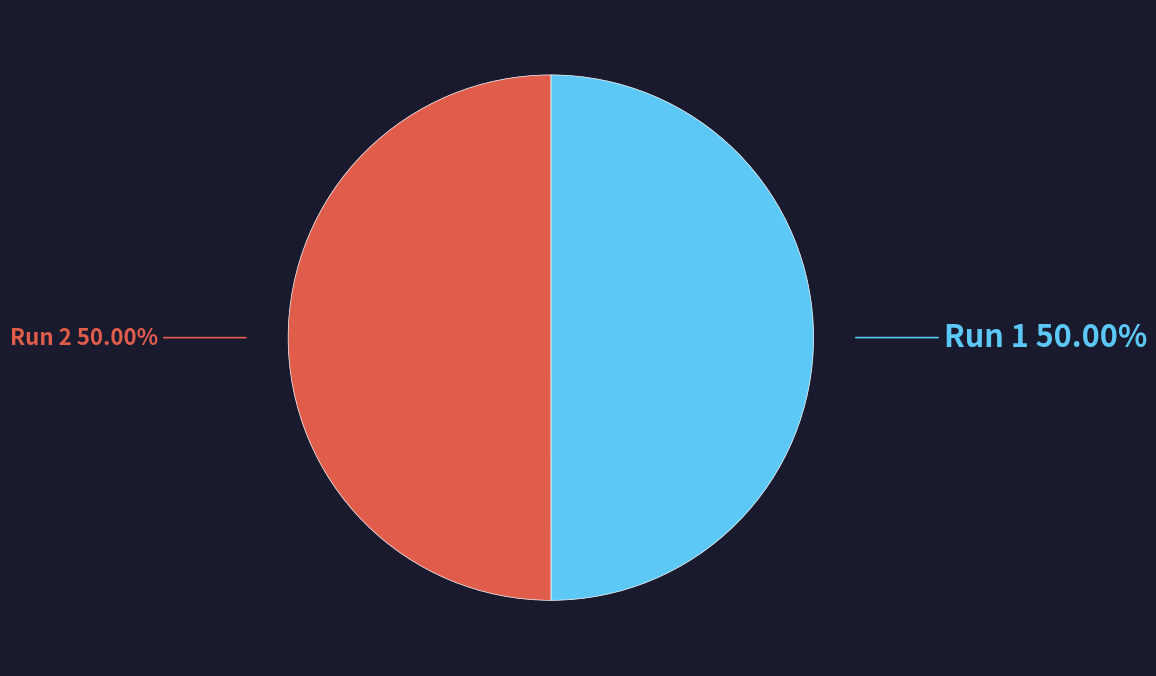

True or false: Run 1 accounts for 50% of the total.

True